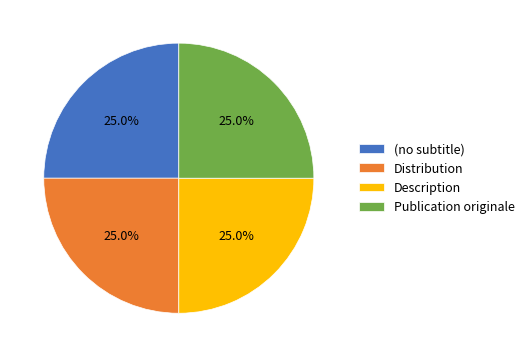

Is Description the majority of the pie?

No